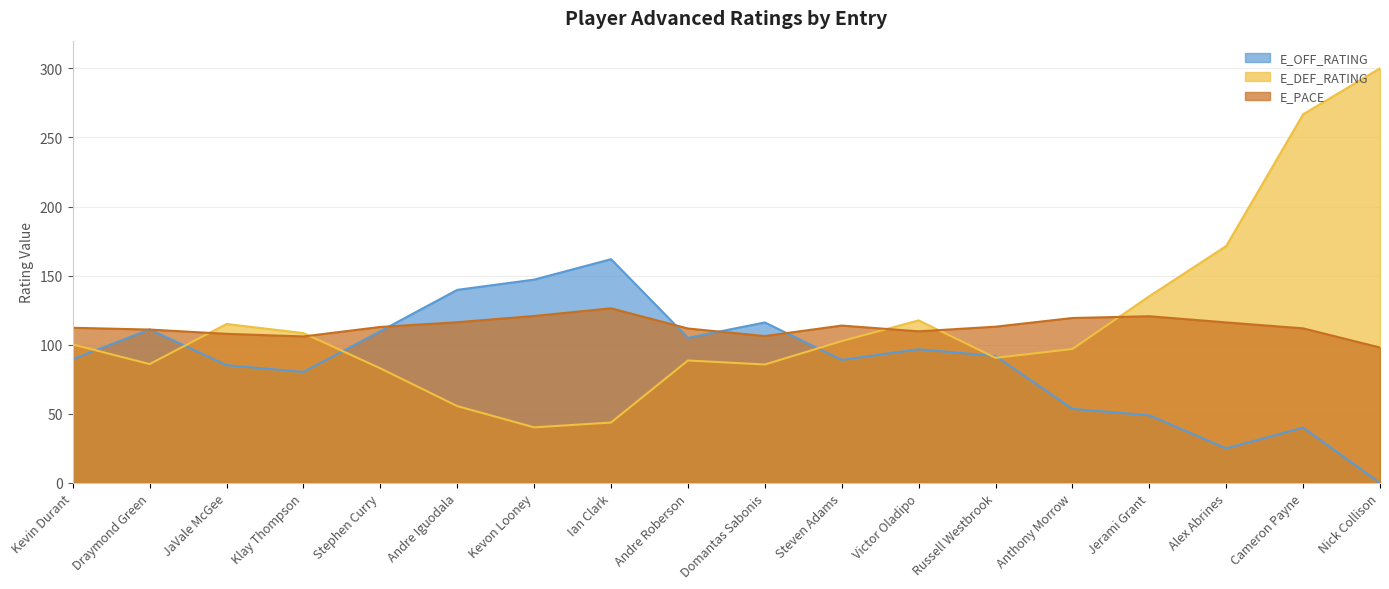

At which category does E_OFF_RATING reach its first local valley?

Klay Thompson